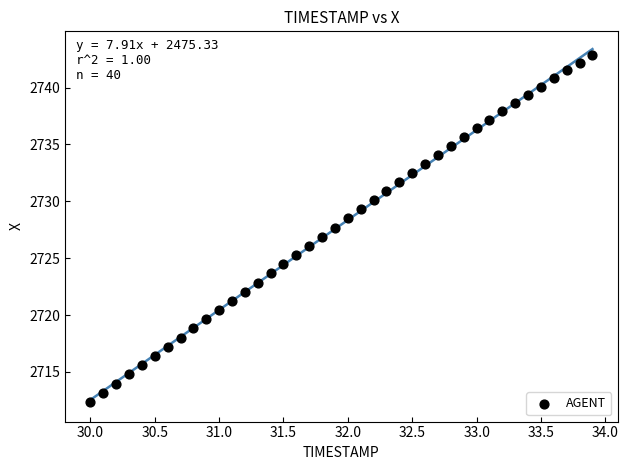

What is the range of Y values (max minus min)?

30.5